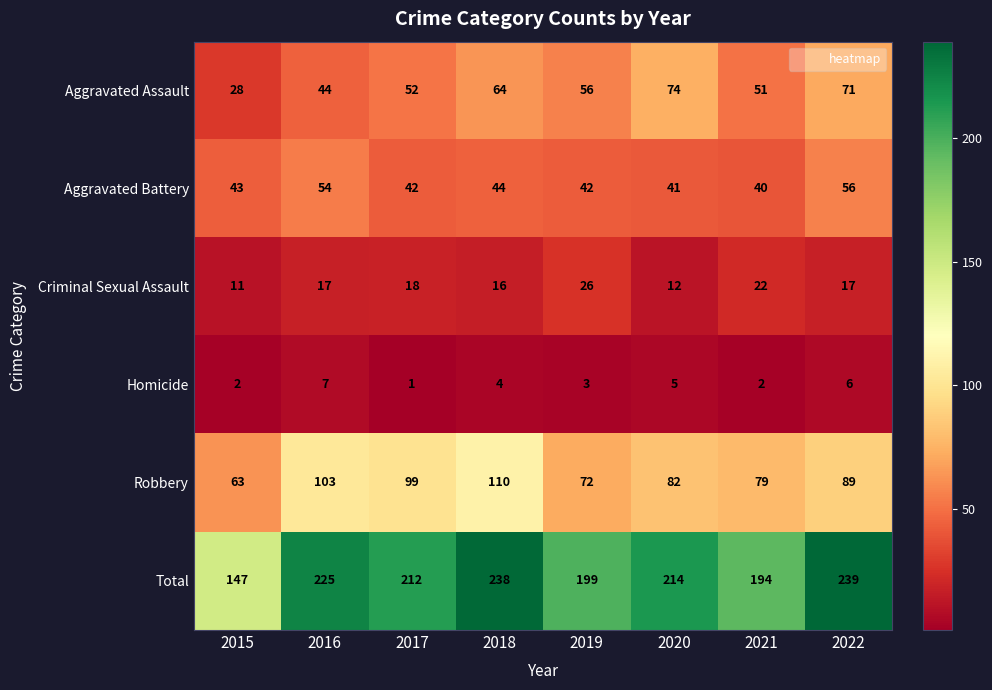

Read the Criminal Sexual Assault value at 2019, to the nearest 5.

25